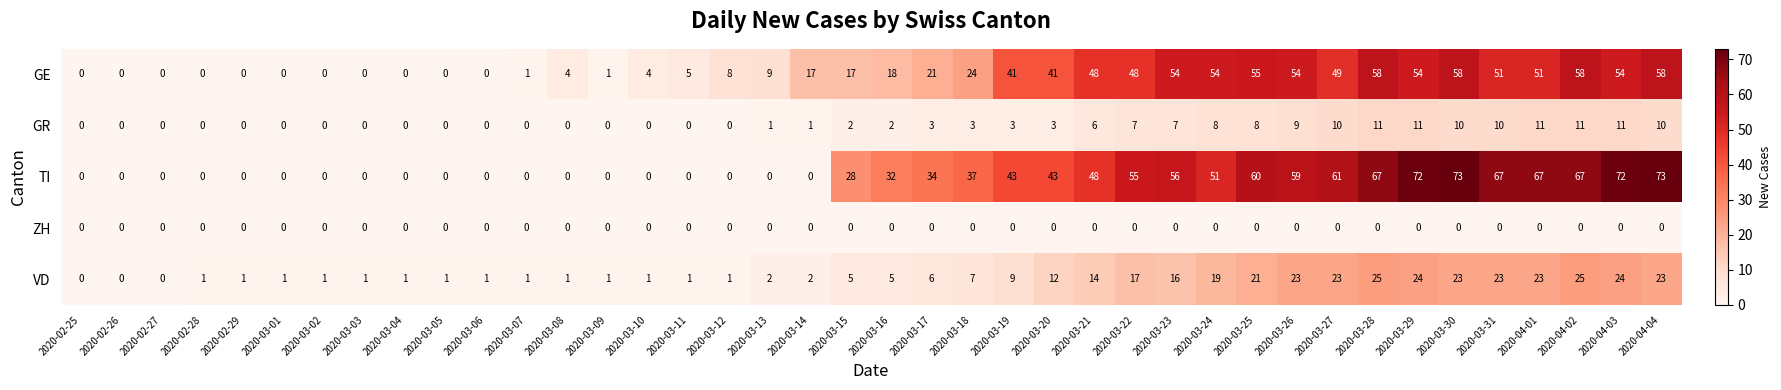

What is the maximum value shown in the chart?

73